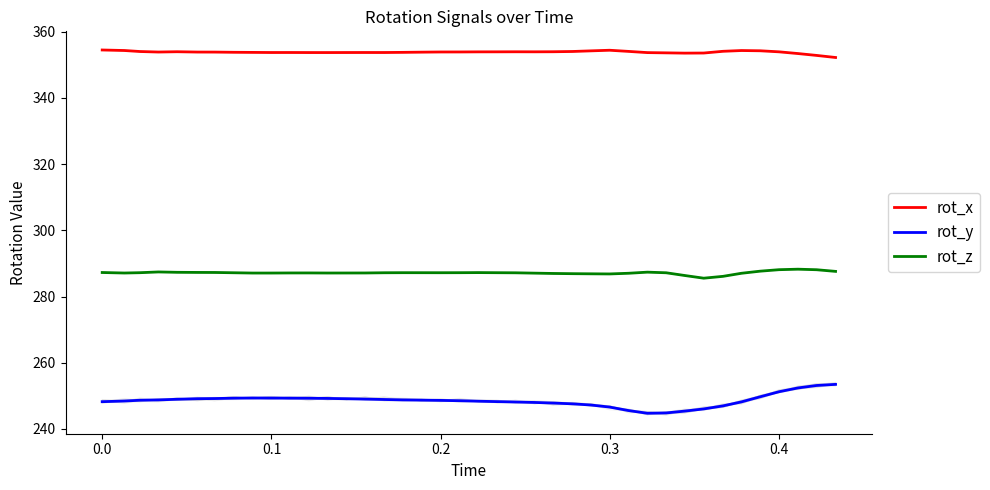

What is the maximum value for rot_y?

253.5